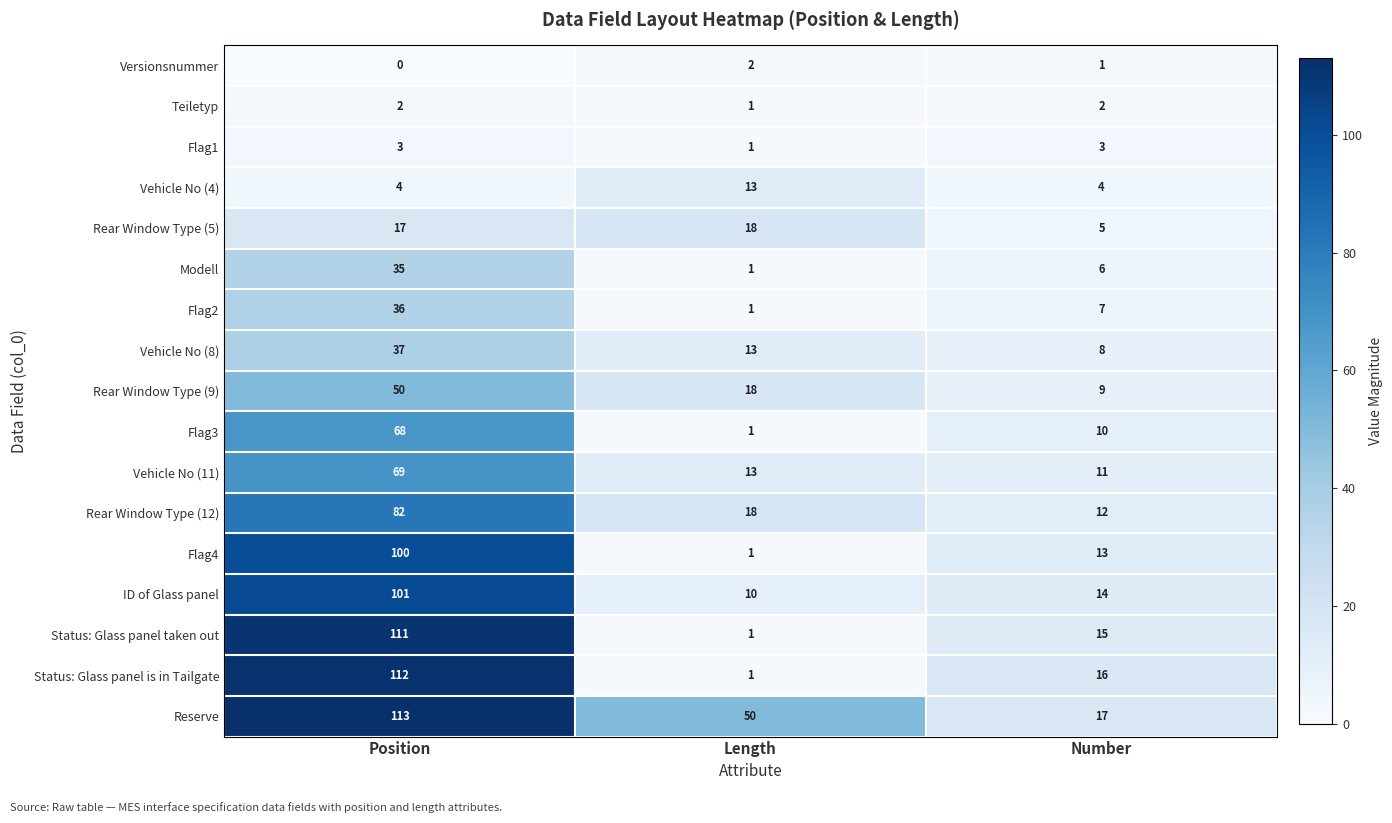

How many Flag3 values are between 1 and 68?

3